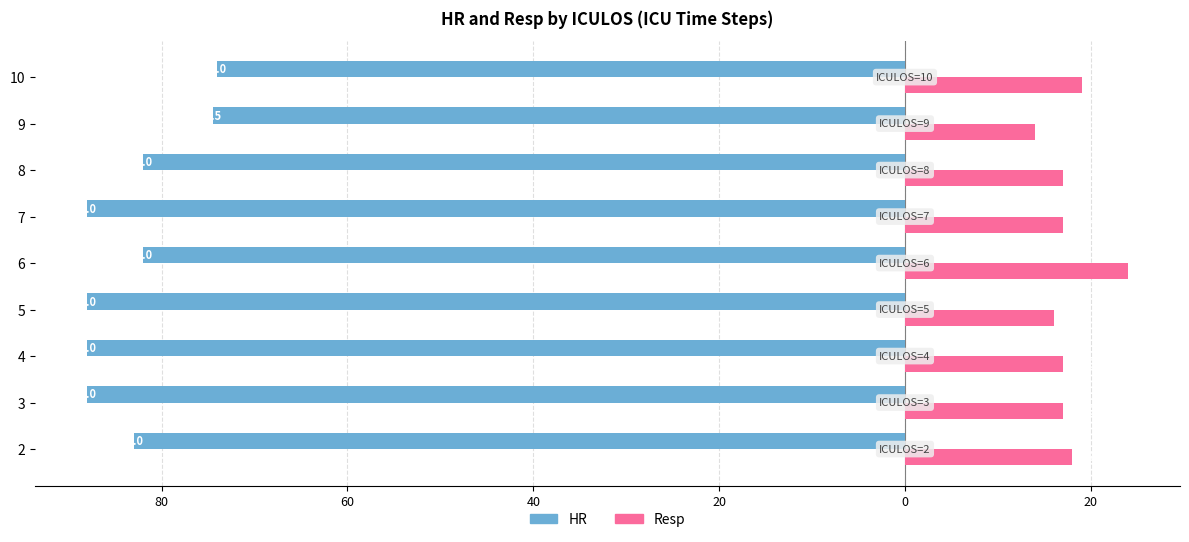

What is the sum of all Resp values?

159.0